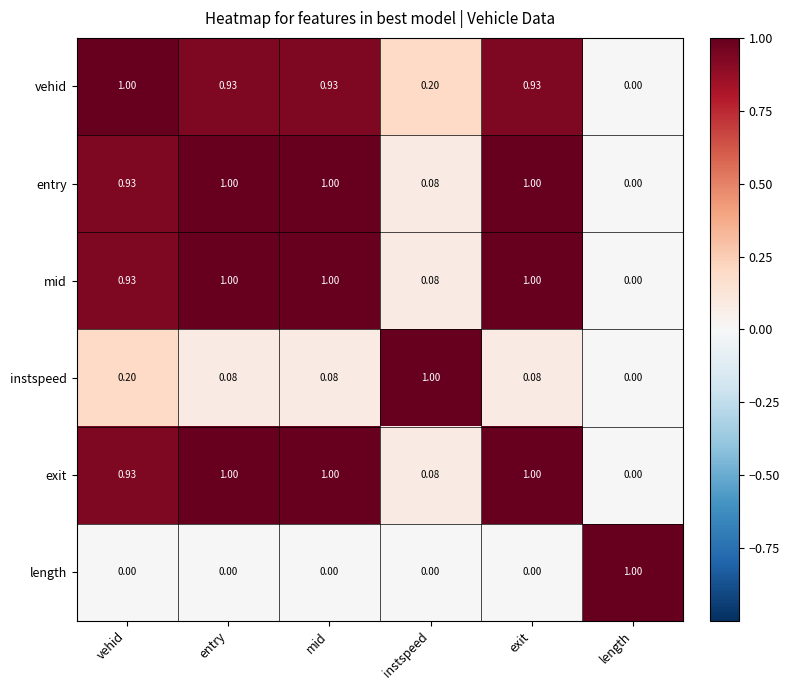

At which label is mid closest to 0?

length